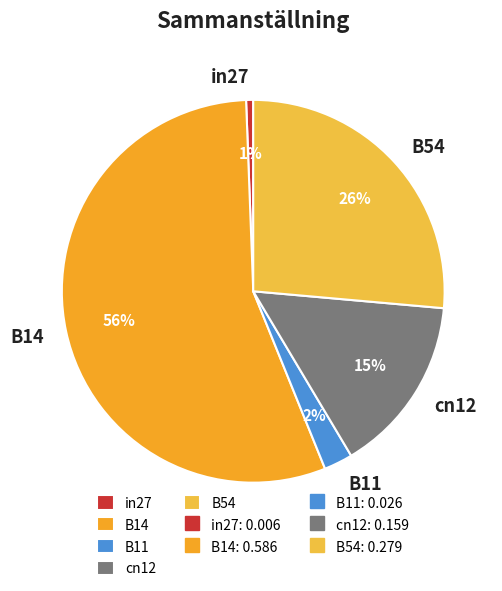

Count the number of slices in the pie.

5